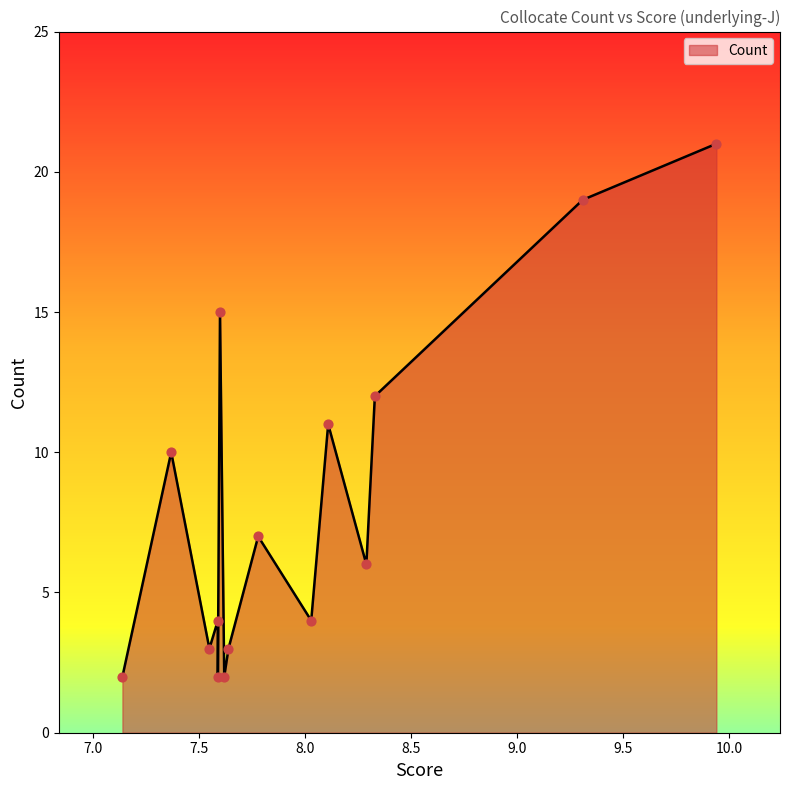

Approximately how many times larger is the value at 7.55 compared to 7.64?

1.0